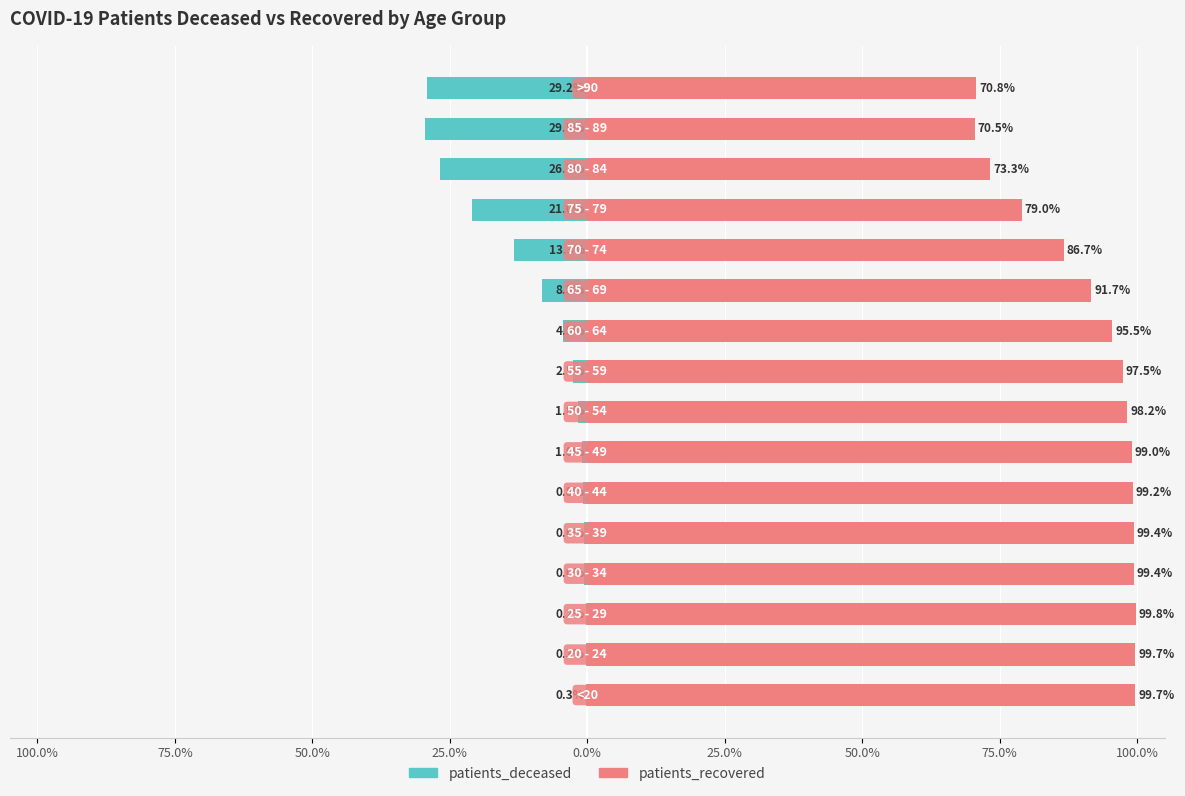

True or false: patients_deceased has a value of -0.2 at 25.0%.

False